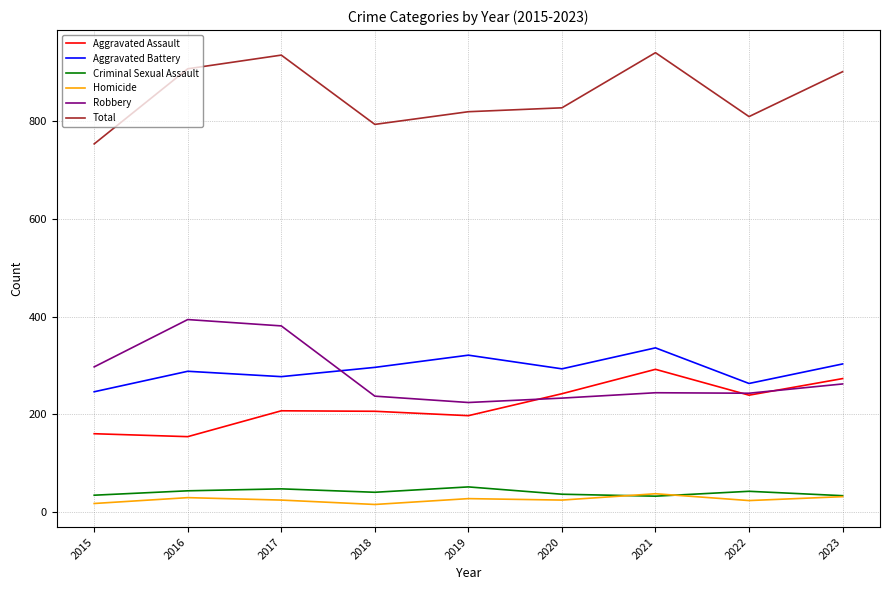

The Total series shows 1450 at 2021. True or false?

False